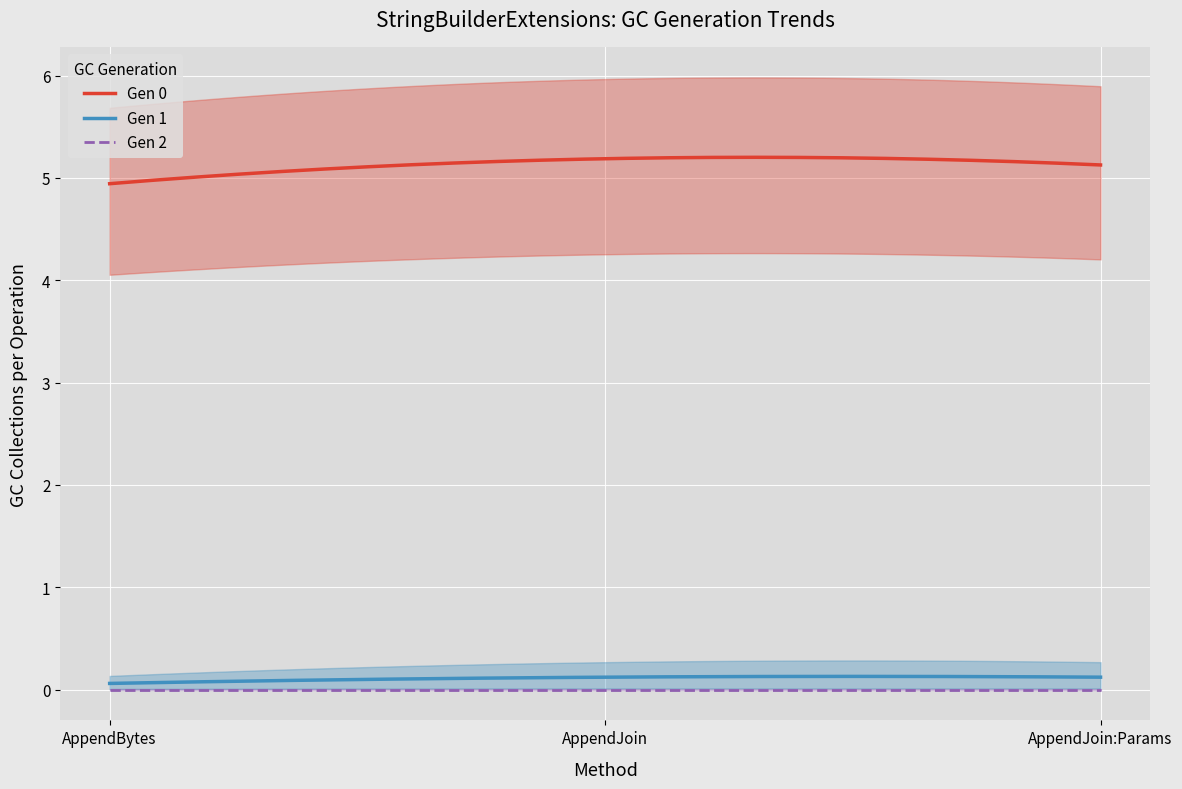

At how many categories does at least one series exceed 1?

3